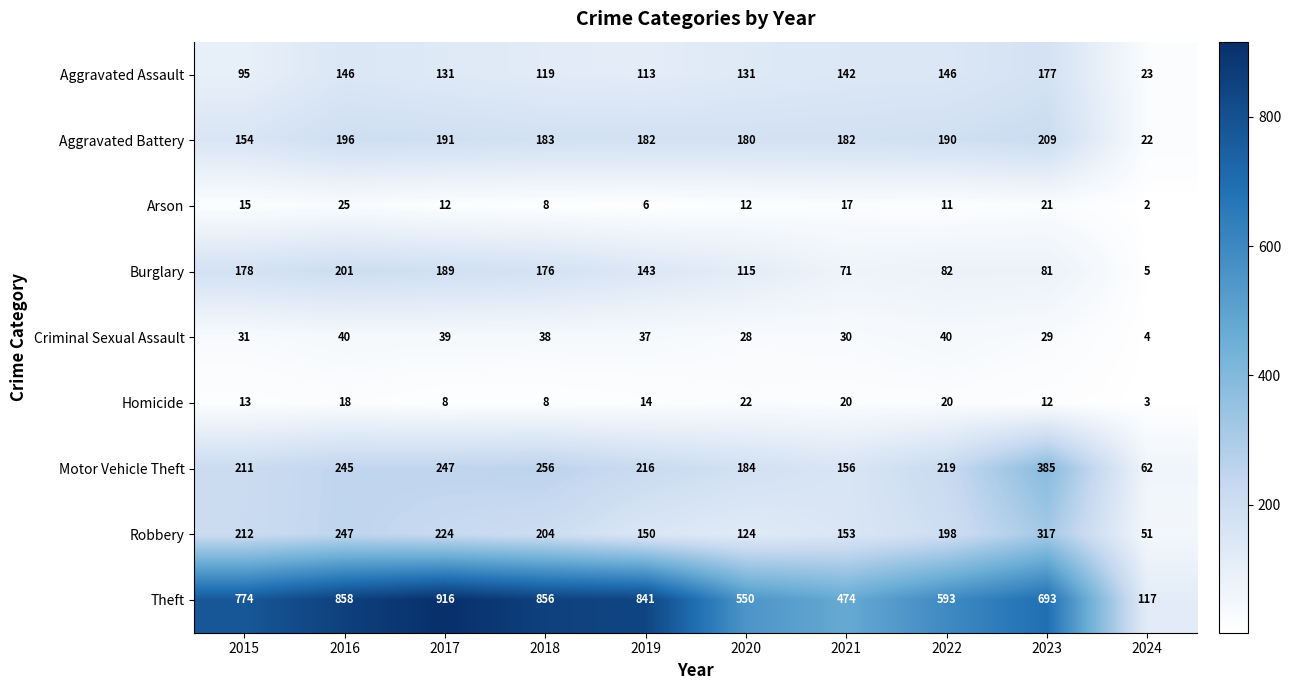

What is the spread (max minus min) of values at 2023?

681